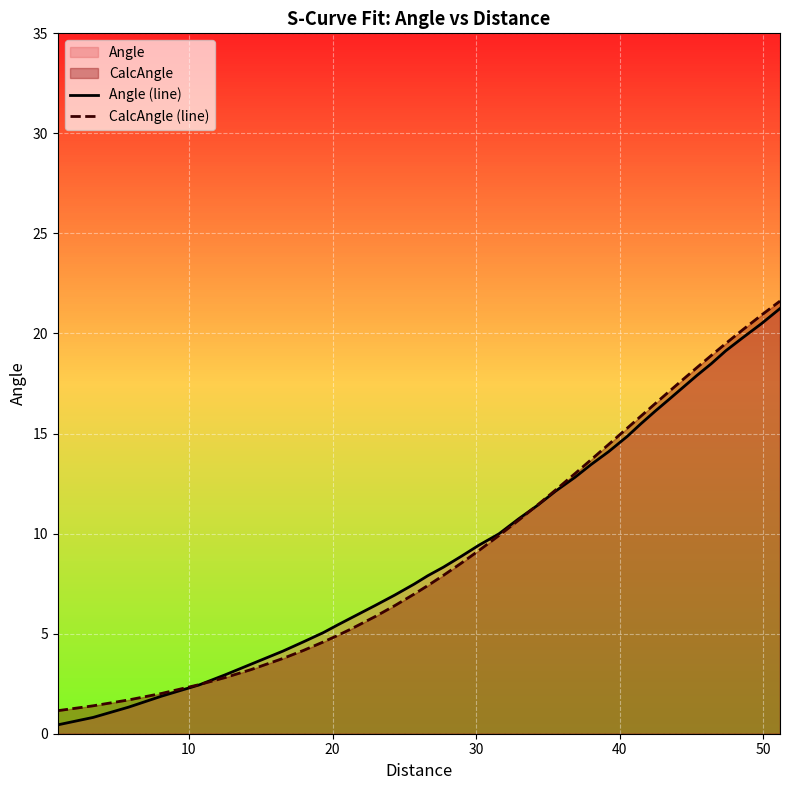

How many lines are shown in the chart?

2